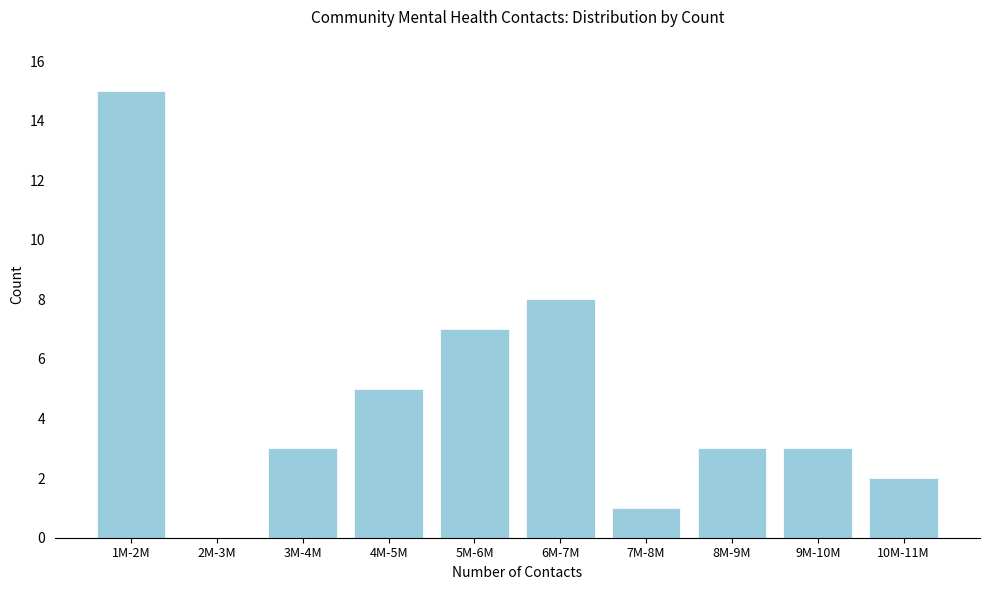

Reading right to left, extract all data points from this chart.

10M-11M=2	9M-10M=3	8M-9M=3	7M-8M=1	6M-7M=8	5M-6M=7	4M-5M=5	3M-4M=3	2M-3M=0	1M-2M=15